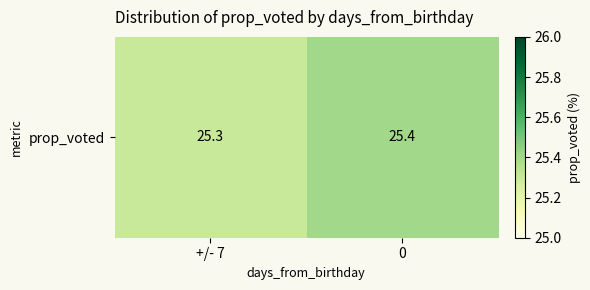

List the labels in order of value, smallest first.

+/- 7, 0